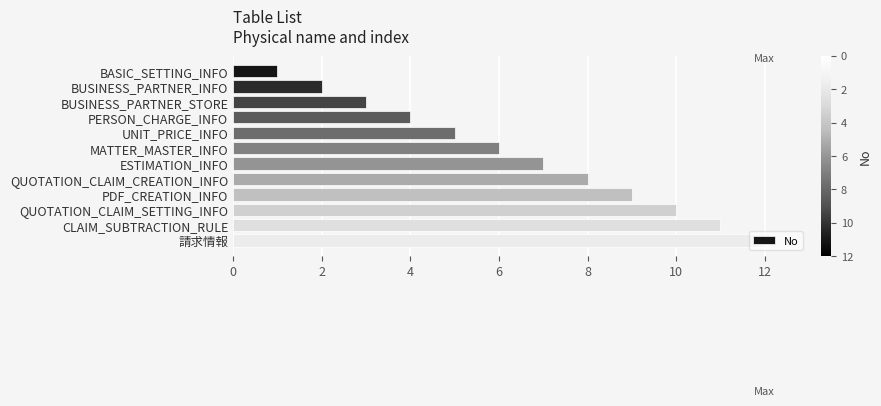

What is the sum of all values?

78